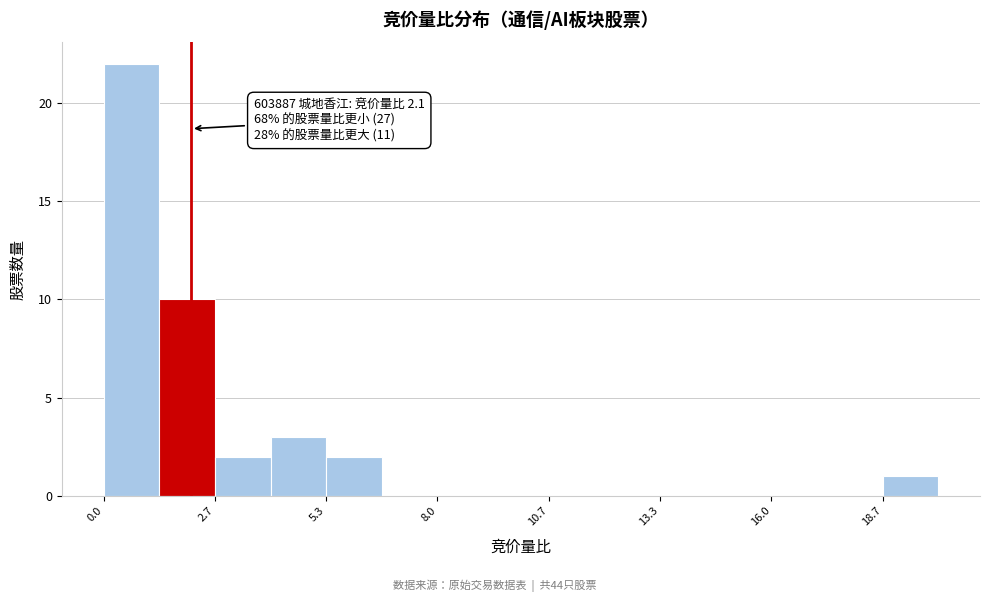

Read against the x-axis, roughly where is the centre of the tallest bar?

0.5